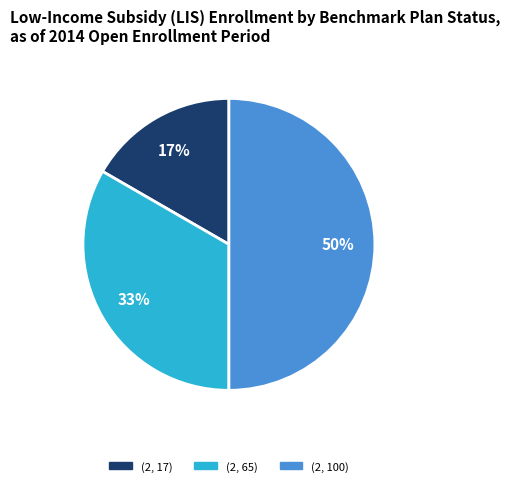

To the nearest percent, what percentage of the pie is (2, 65)?

33%